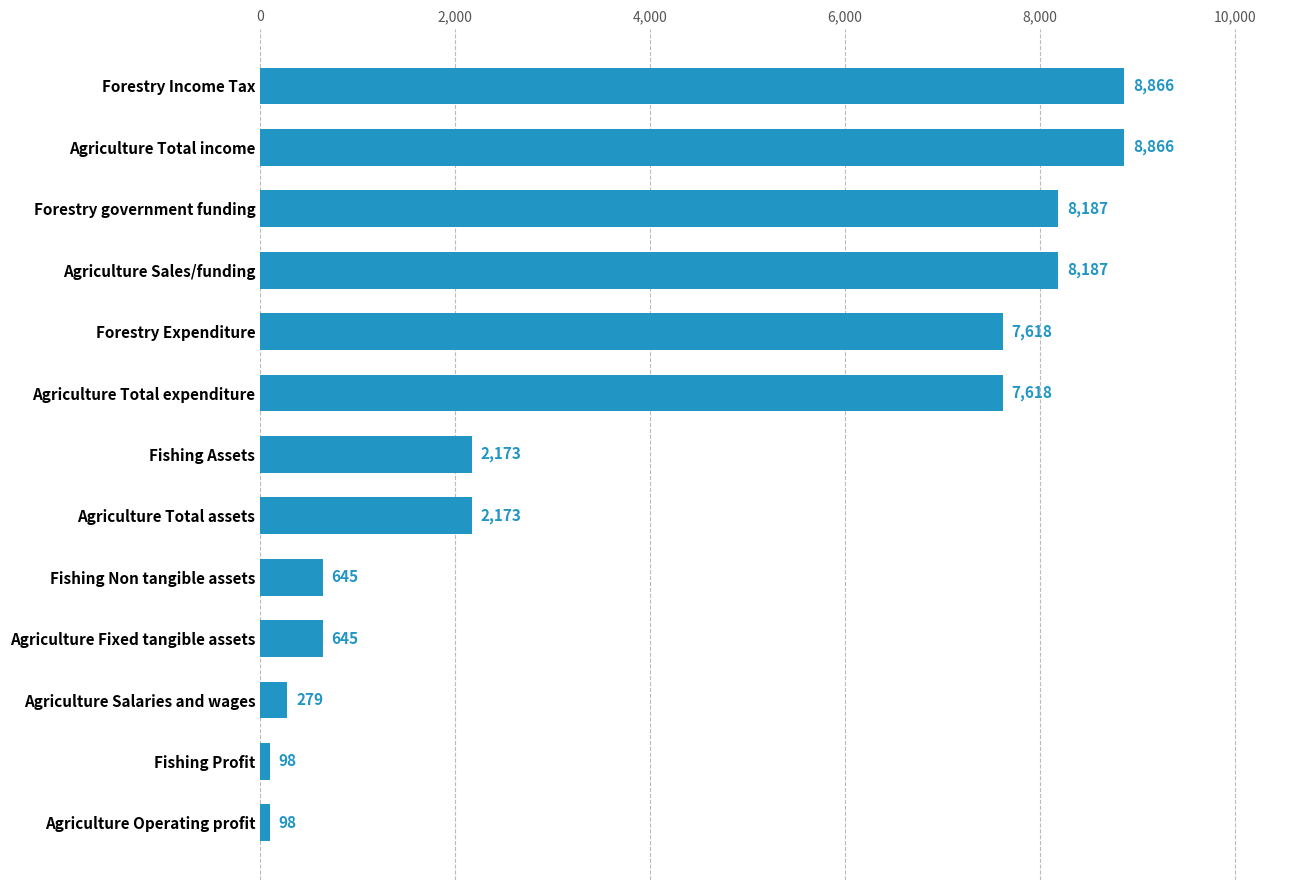

What is the label of the 11th bar from the top?

Agriculture Salaries and wages